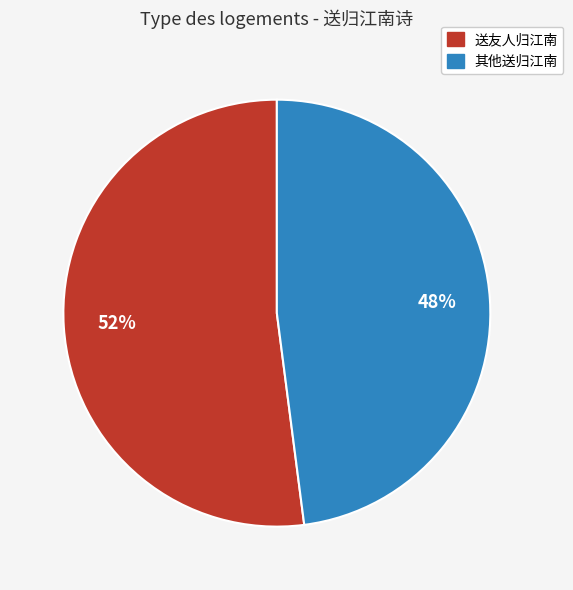

Is there a majority slice in this chart?

Yes